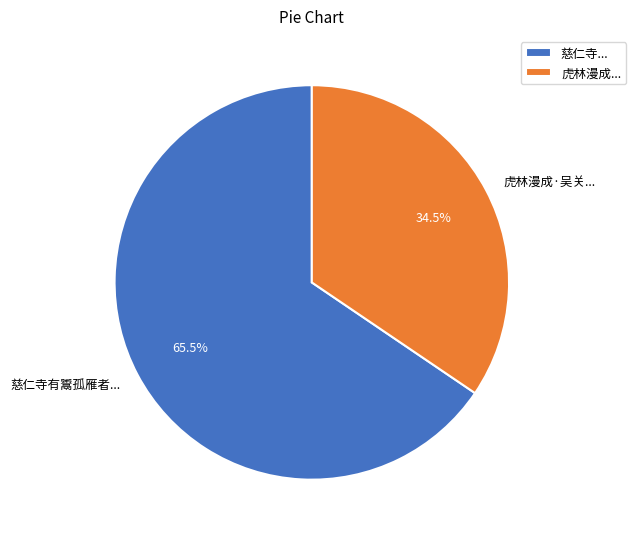

To the nearest percent, what is the difference between the largest and smallest slice percentages?

31%